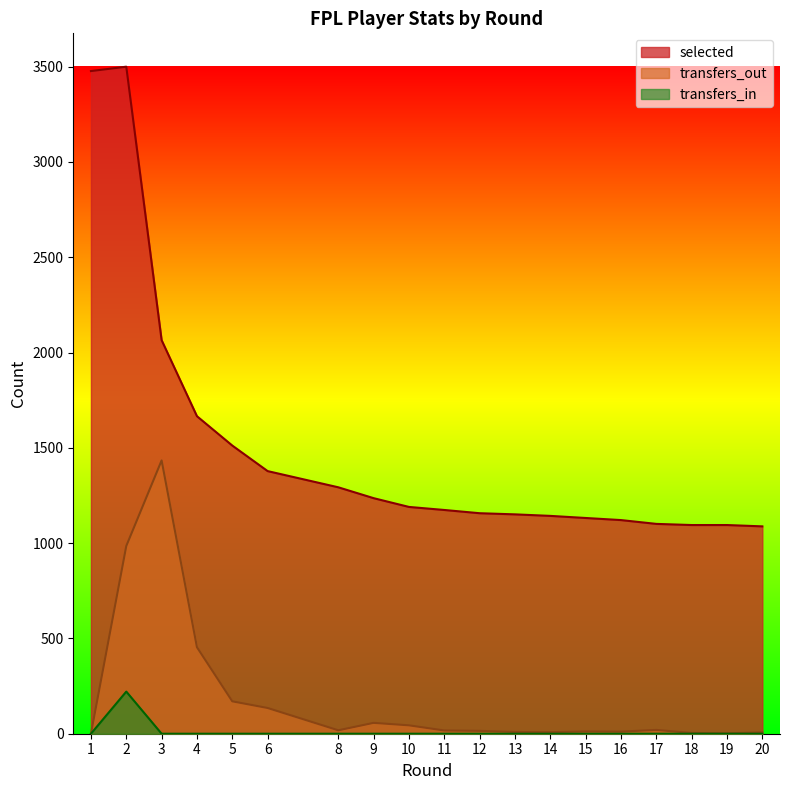

What is the highest value of the transfers_in series?

221